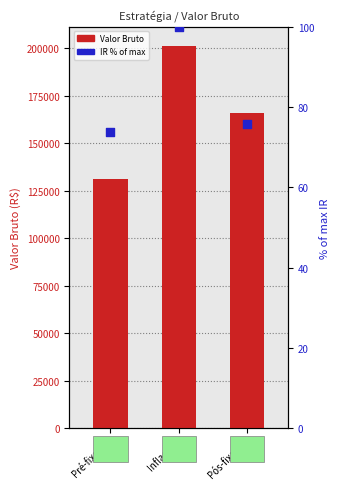

At which category is the sum across all series the highest?

Inflação